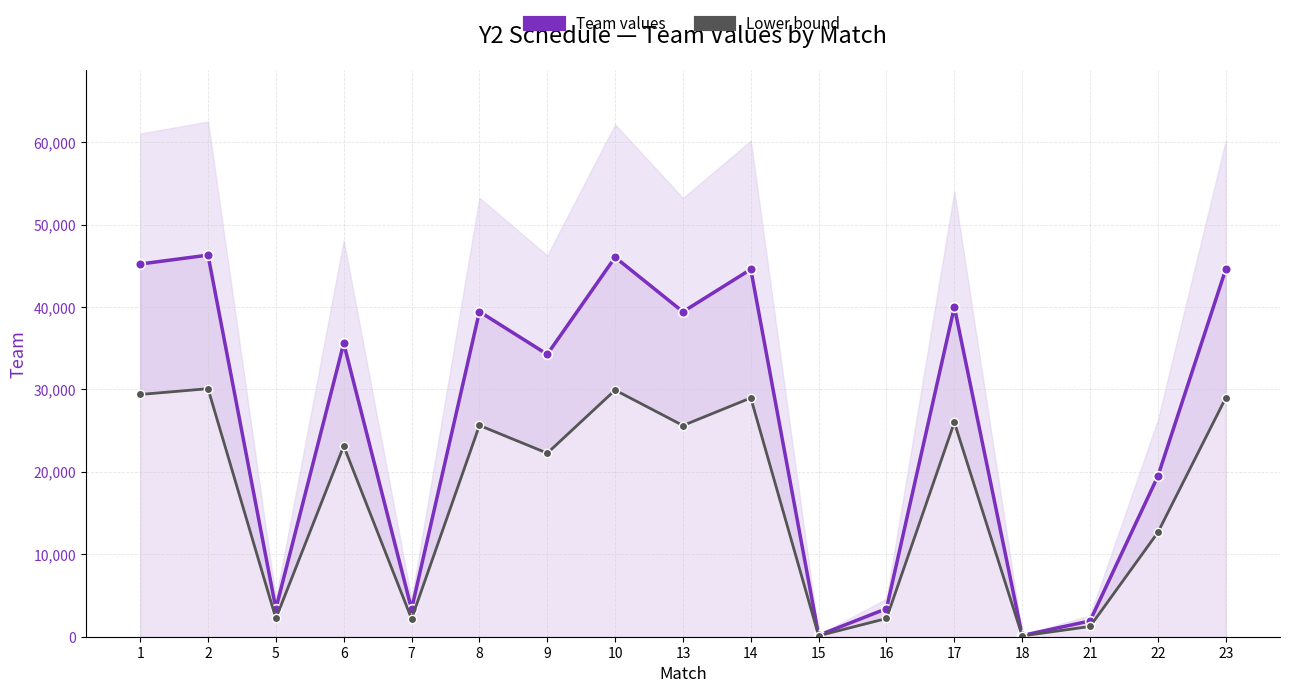

True or false: Team and Lower bound cross at least once.

False